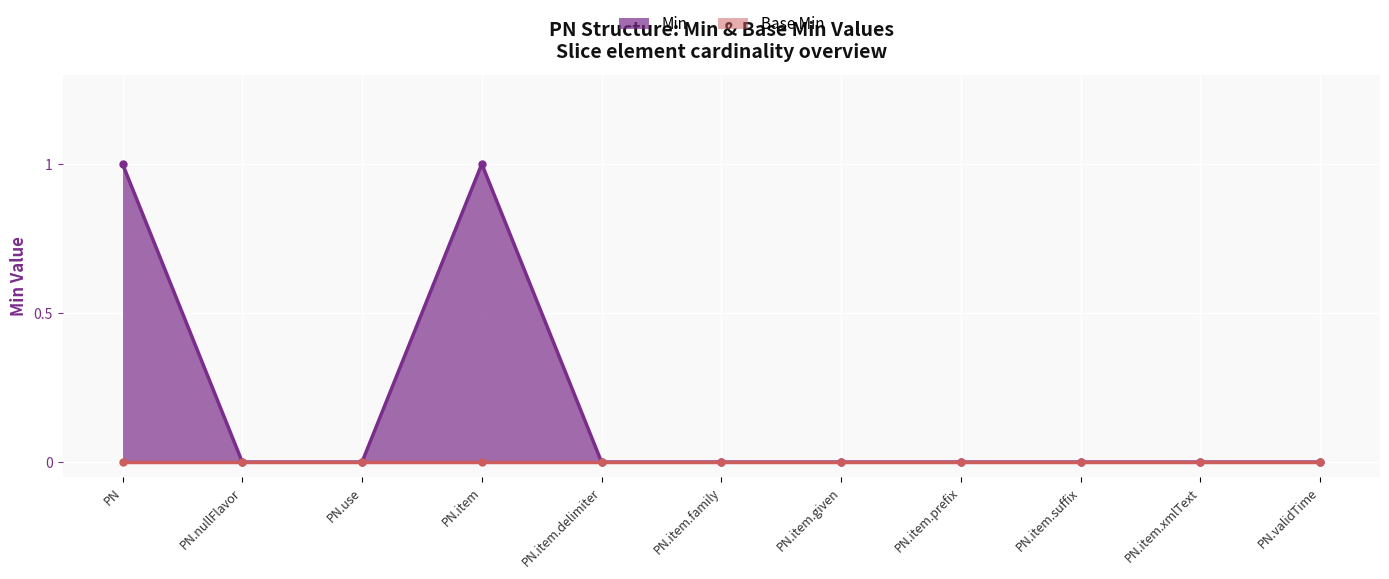

Reading left to right, extract all data points from this chart.

PN=1	PN.nullFlavor=0	PN.use=0	PN.item=1	PN.item.delimiter=0	PN.item.family=0	PN.item.given=0	PN.item.prefix=0	PN.item.suffix=0	PN.item.xmlText=0	PN.validTime=0